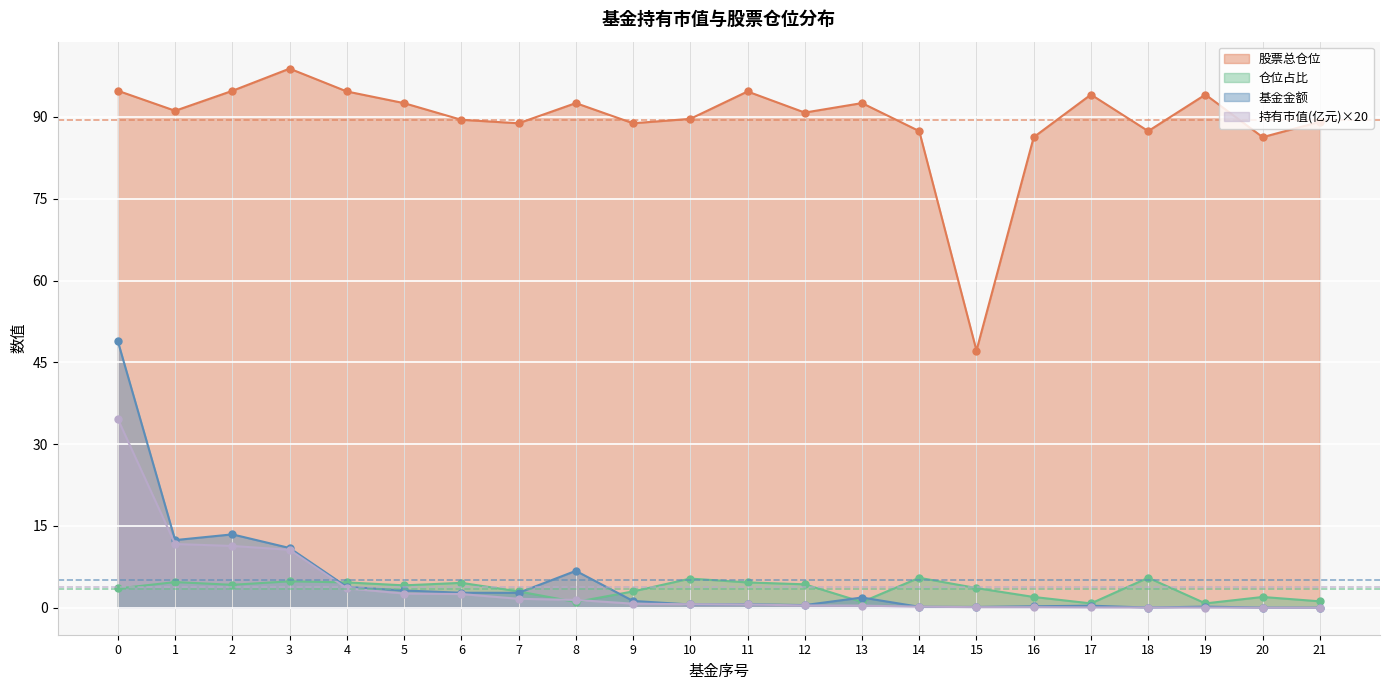

What are all the series names shown in the legend?

股票总仓位, 仓位占比, 基金金额, 持有市值(亿元)×20